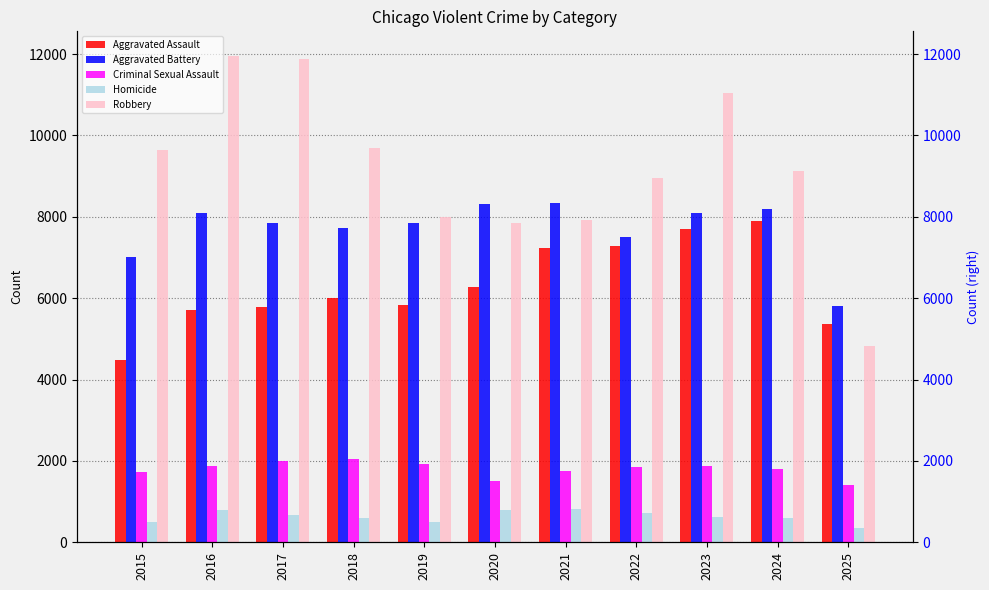

The value of Robbery at 2018 is 6737. True or false?

False